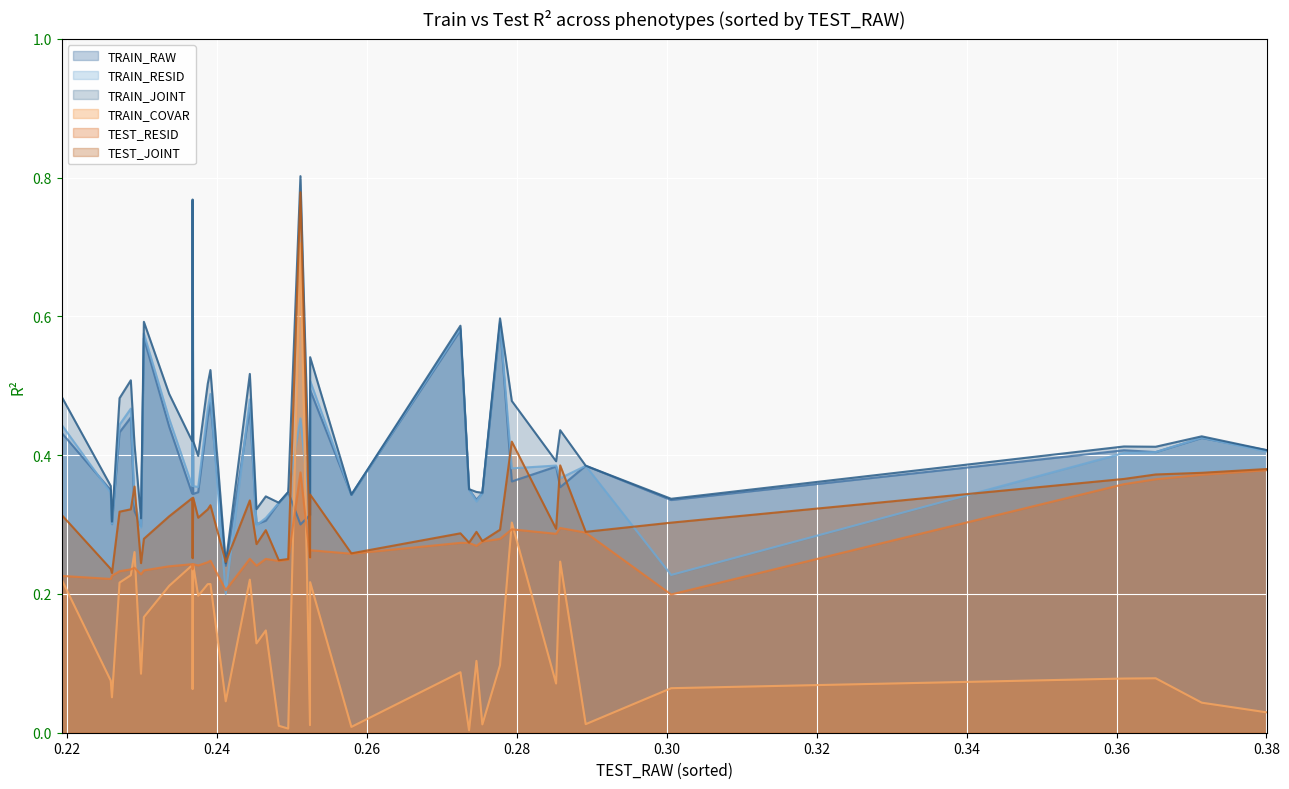

List the series in order of their peak value, lowest first.

TEST_RESID, TRAIN_COVAR, TRAIN_RAW, TRAIN_RESID, TEST_JOINT, TRAIN_JOINT